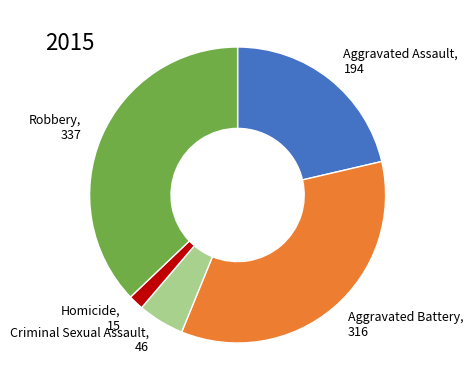

Is there any slice that represents more than half of the pie?

No